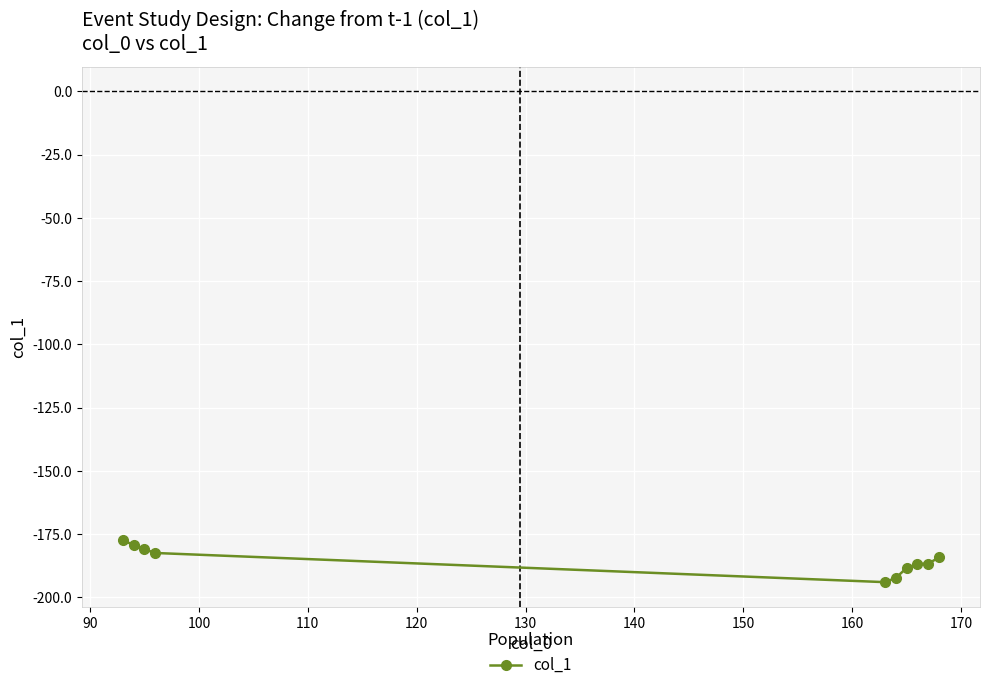

What is the value of the 4th point from the left?

-182.4